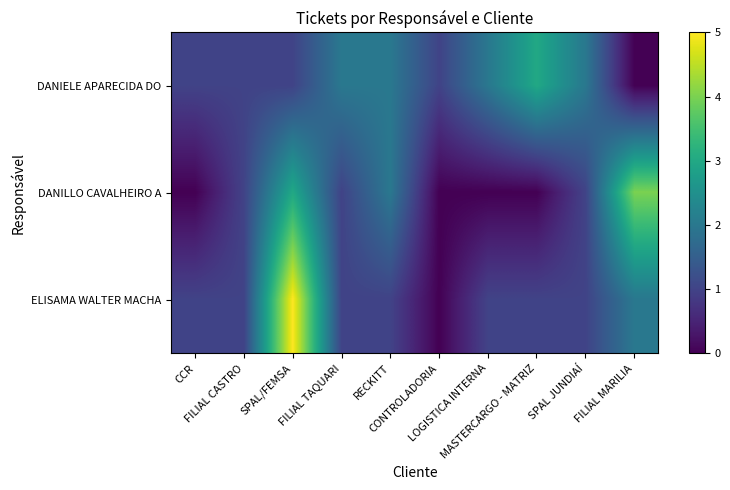

How many data points does each series have?

10